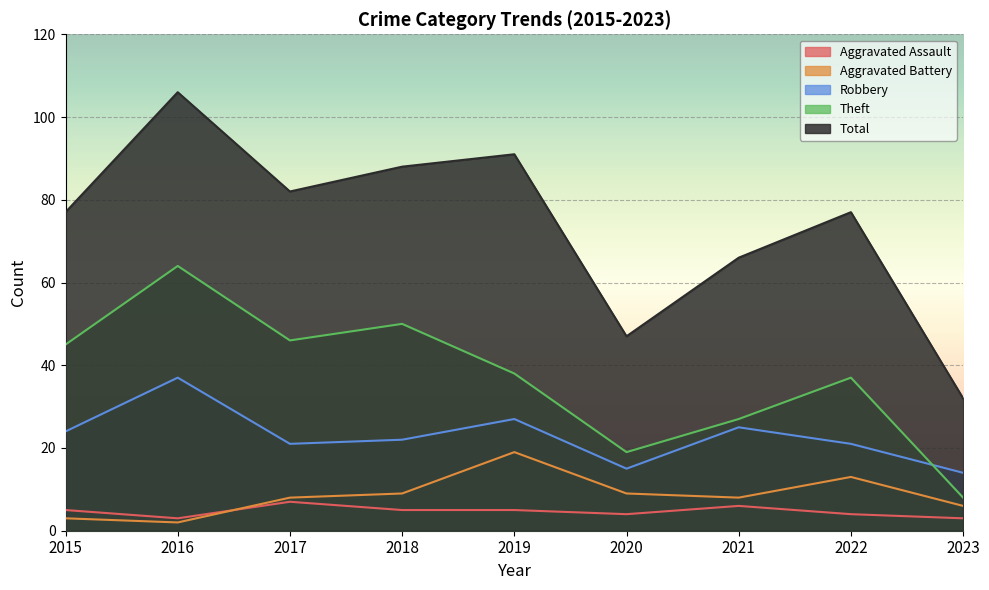

What is the difference between the second highest and minimum values in the Aggravated Assault series?

3